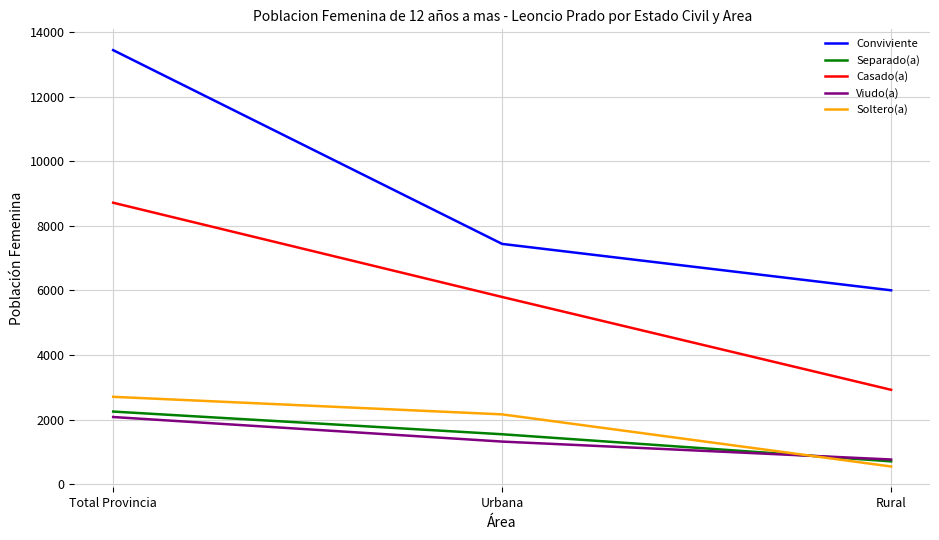

At which category is the sum across all series the highest?

Total Provincia